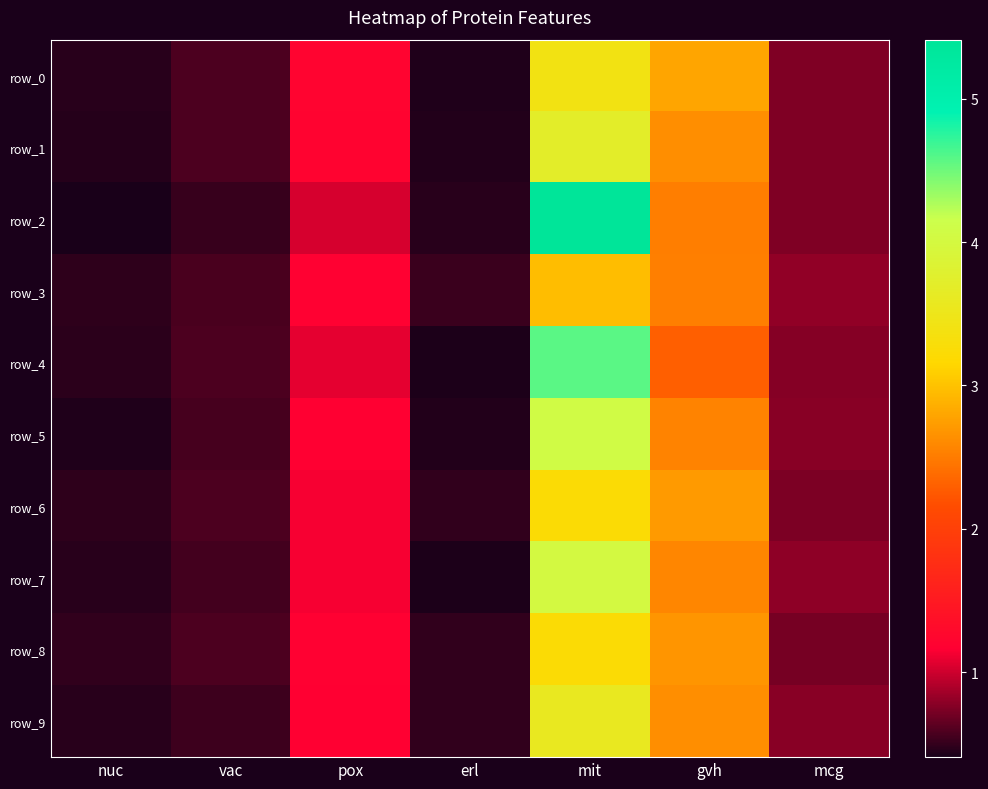

What is the difference between the highest and lowest values at erl?

0.1